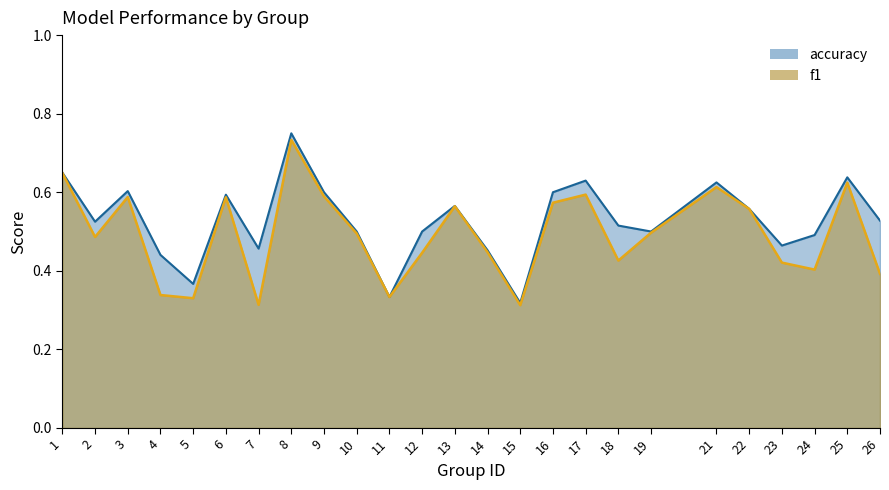

Reading left to right, transcribe all the data shown in this chart.

f1: 1=0.6	2=0.5	3=0.6	4=0.3	5=0.3	6=0.6	7=0.3	8=0.7	9=0.6	10=0.5	11=0.3	12=0.4	13=0.6	14=0.4	15=0.3	16=0.6	17=0.6	18=0.4	19=0.5	21=0.6	22=0.6	23=0.4	24=0.4	25=0.6	26=0.4
accuracy: 1=0.7	2=0.5	3=0.6	4=0.4	5=0.4	6=0.6	7=0.5	8=0.8	9=0.6	10=0.5	11=0.3	12=0.5	13=0.6	14=0.5	15=0.3	16=0.6	17=0.6	18=0.5	19=0.5	21=0.6	22=0.6	23=0.5	24=0.5	25=0.6	26=0.5